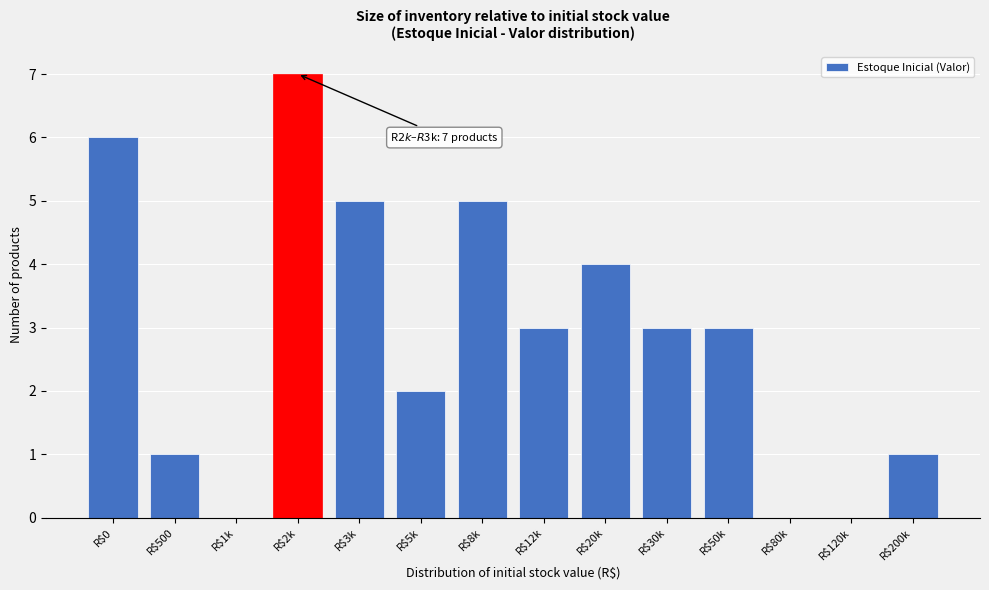

What is the sum of all values?

40